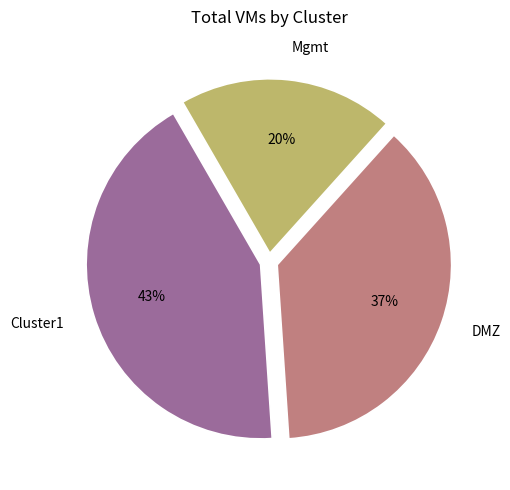

The DMZ slice represents 37% of the pie. True or false?

True